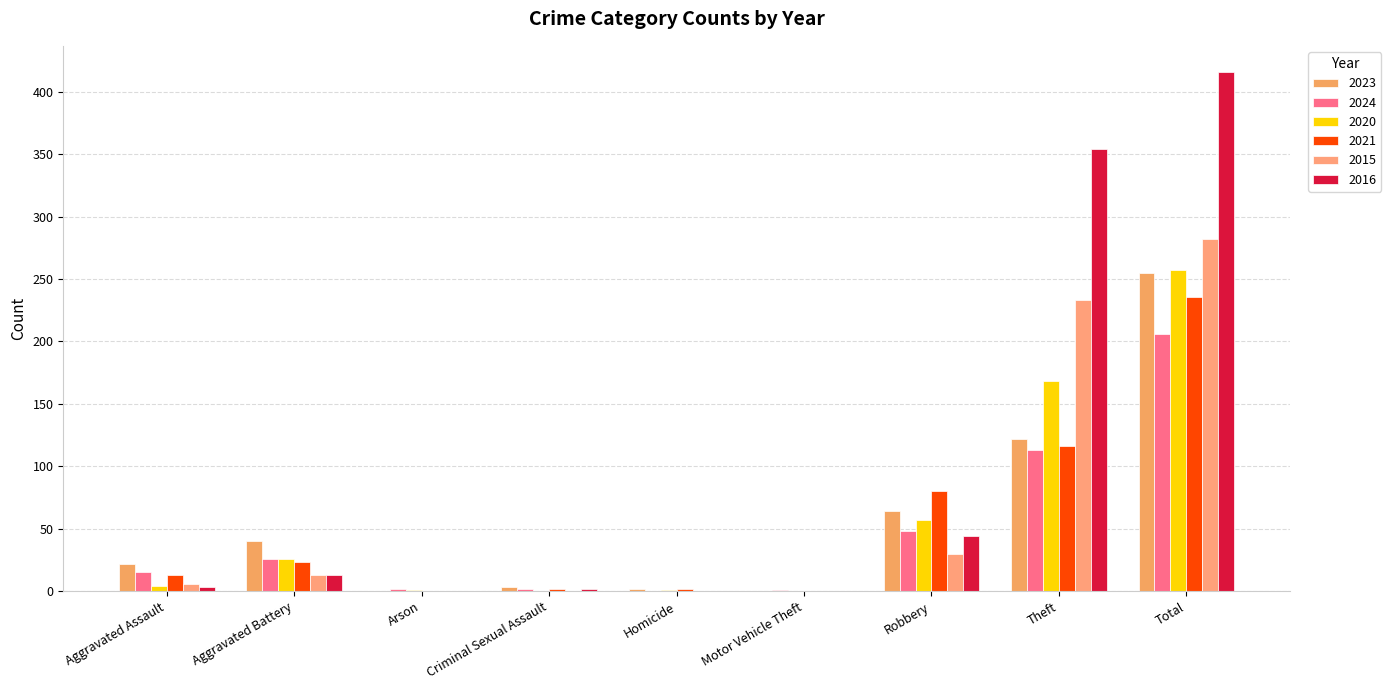

Read the 2023 value at Criminal Sexual Assault, to the nearest 5.

5